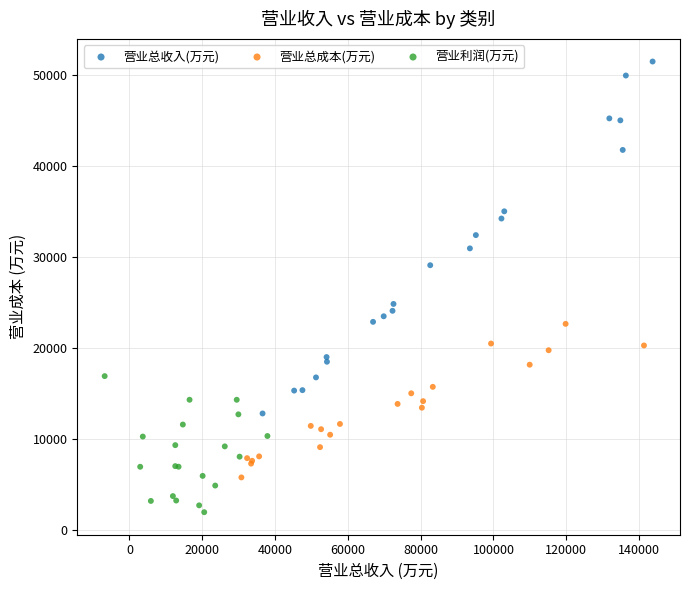

Which series contains the lowest Y value?

营业利润(万元)